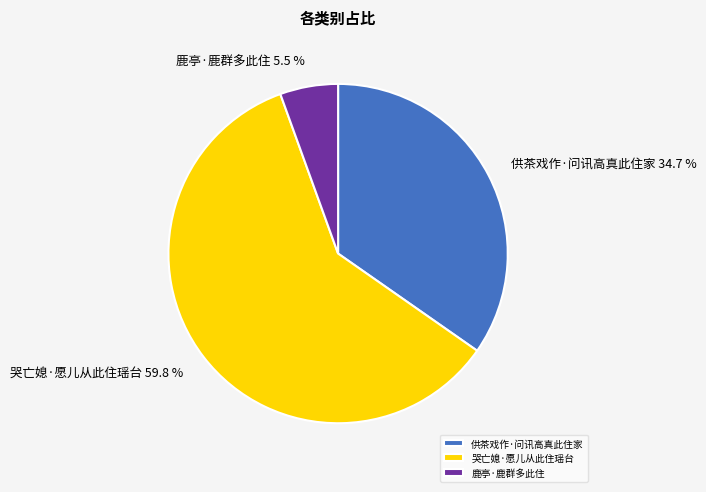

What portion of the pie excludes 哭亡媳·愿儿从此住瑶台?

40.2%